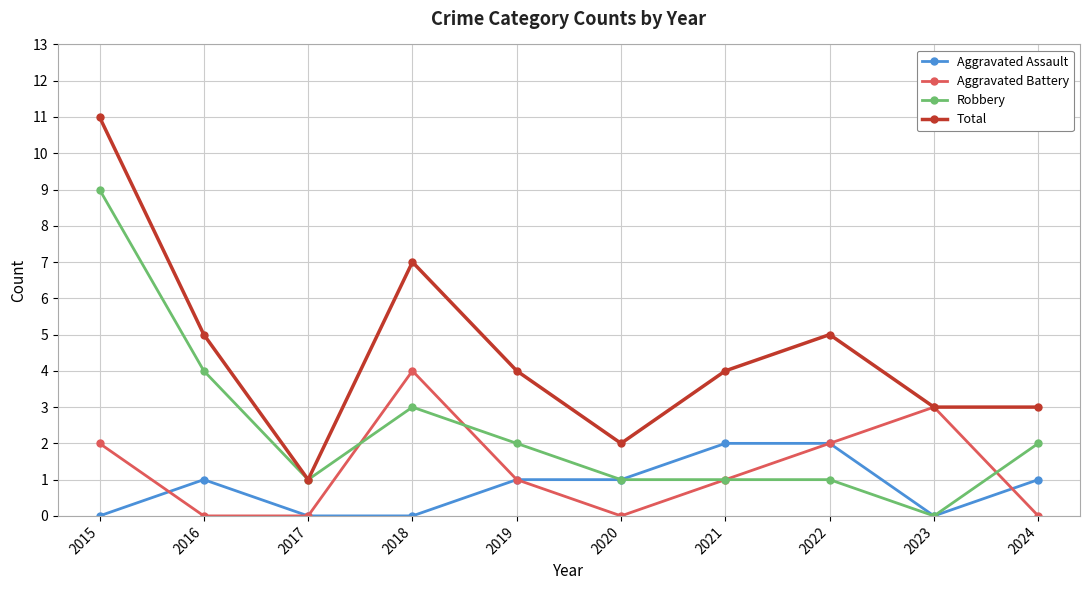

Rank the series at 2015 from highest to lowest value.

Total, Robbery, Aggravated Battery, Aggravated Assault